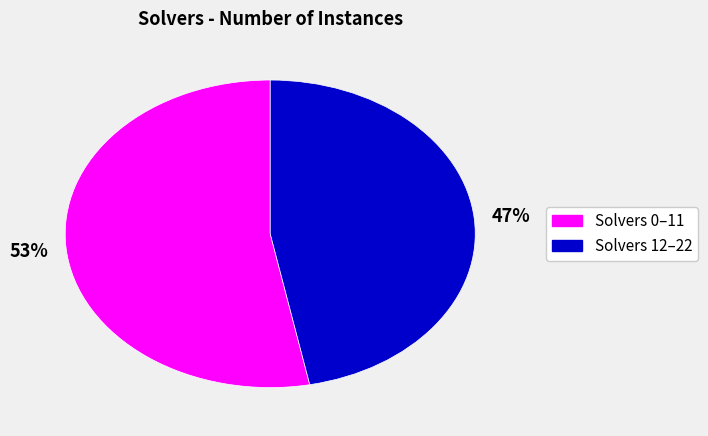

To the nearest percent, what is the average slice percentage?

50%